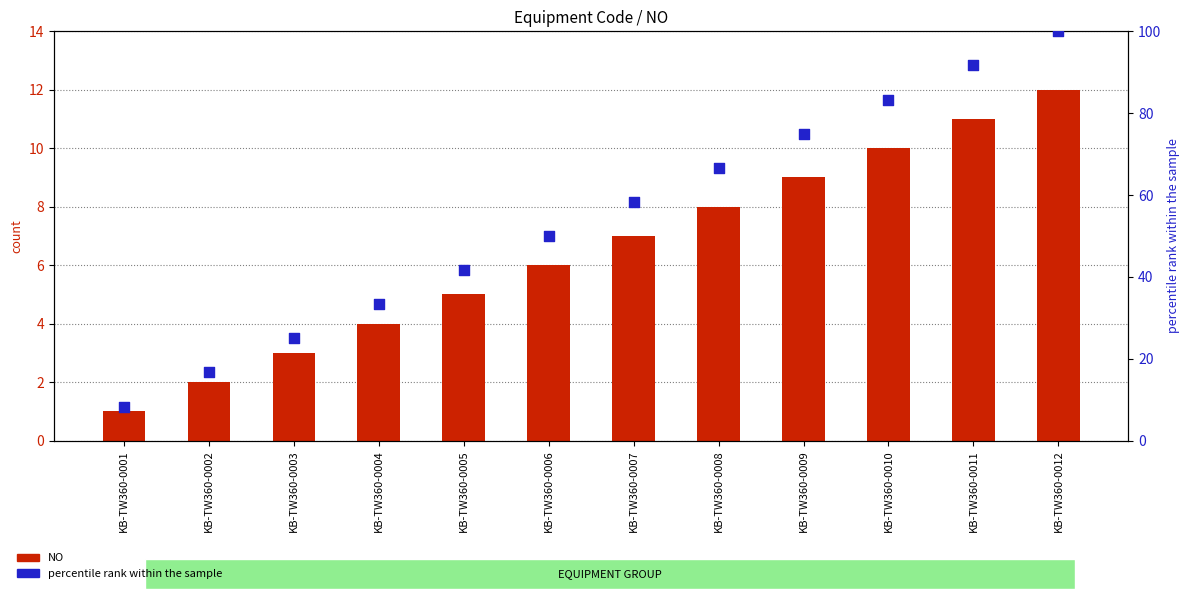

Which series reaches the maximum Y coordinate?

percentile rank within the sample